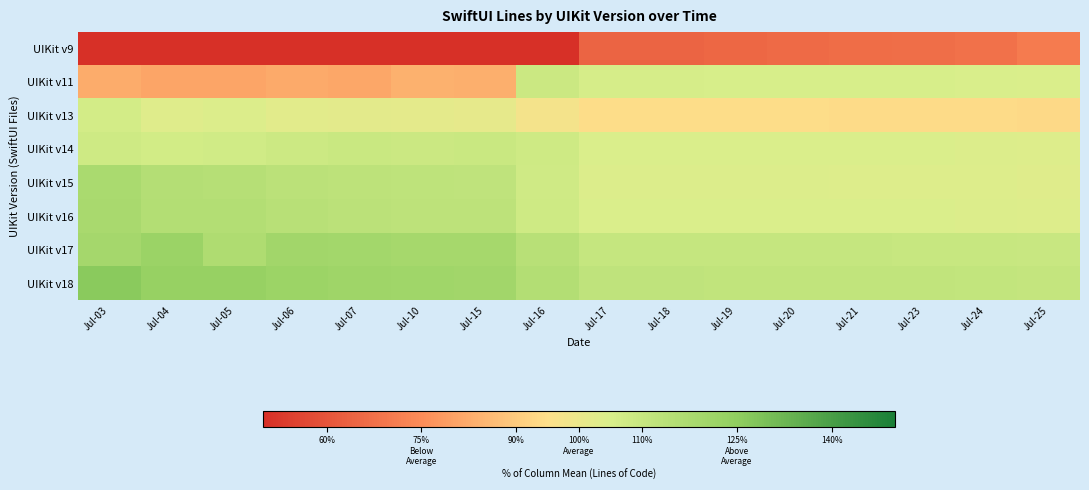

At how many categories does at least one series exceed 57?

16